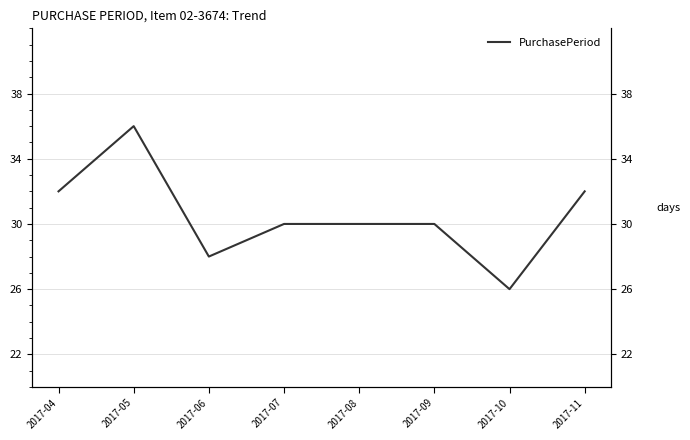

List the labels in order of value, smallest first.

2017-10, 2017-06, 2017-07, 2017-08, 2017-09, 2017-04, 2017-11, 2017-05